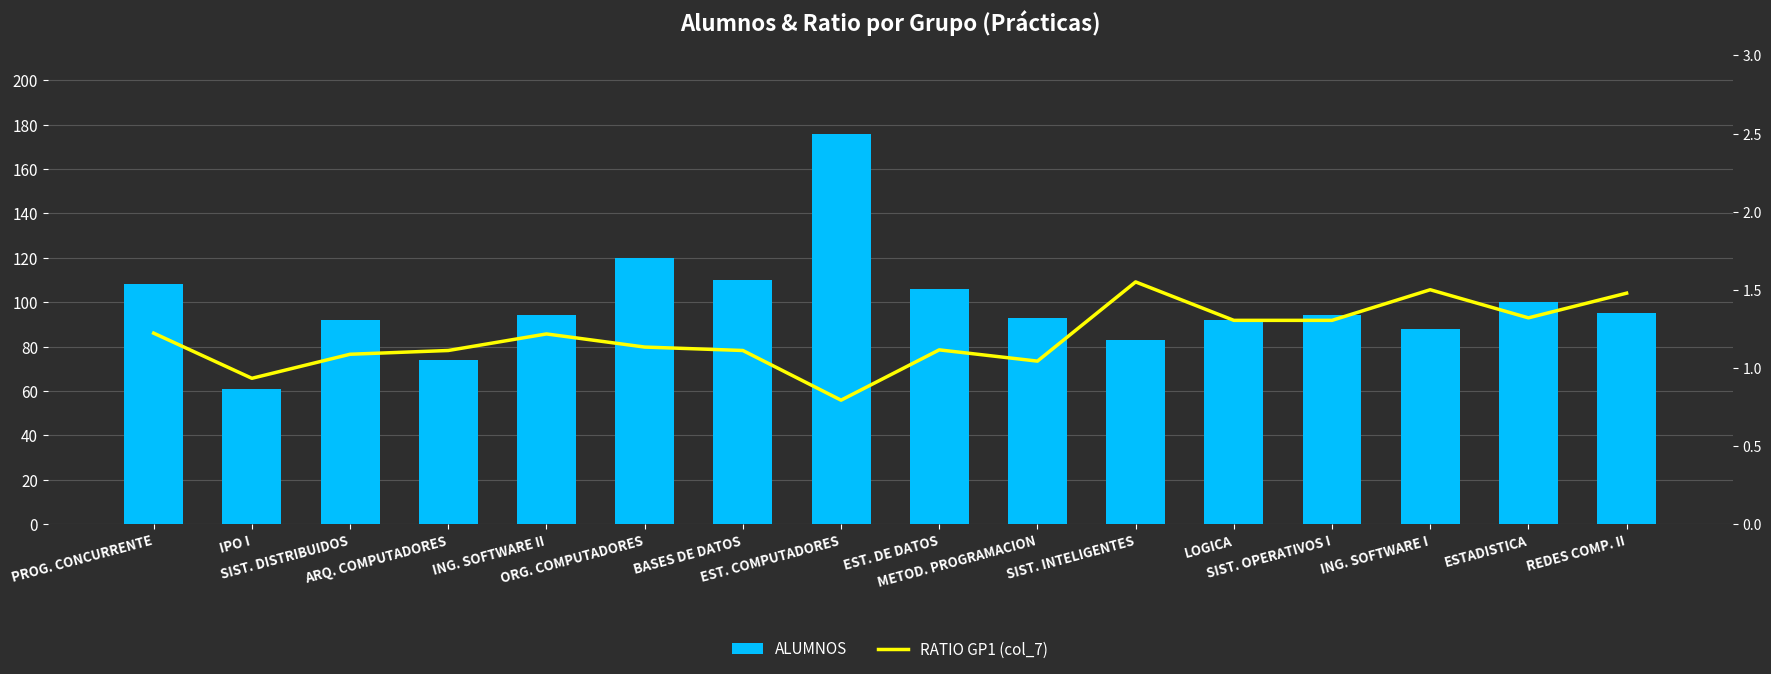

What is the average value of the RATIO GP1 (col_7) series?

1.2